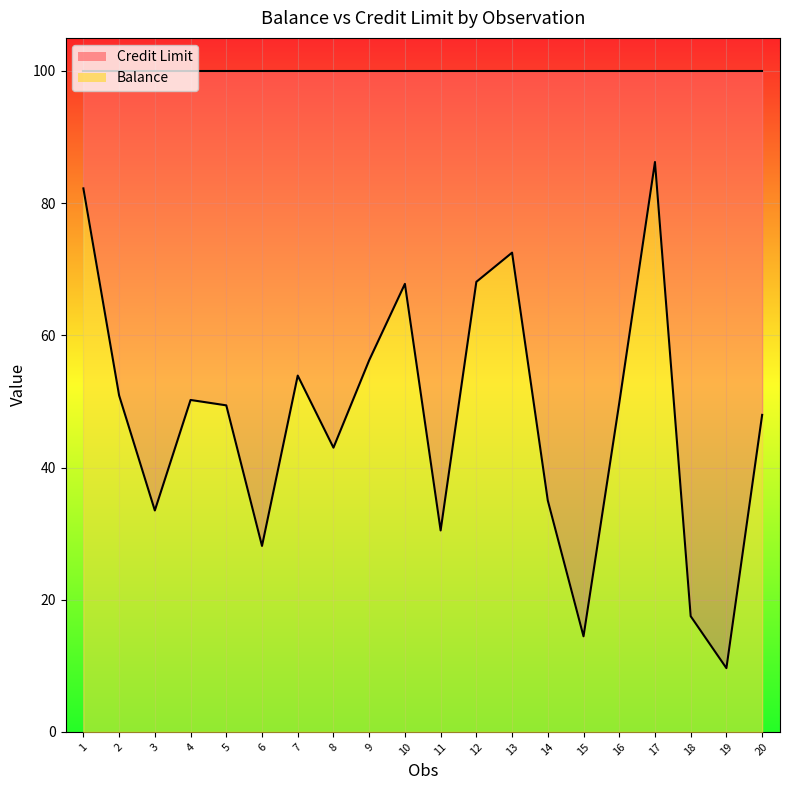

What is the sum of all Balance values?

947.0